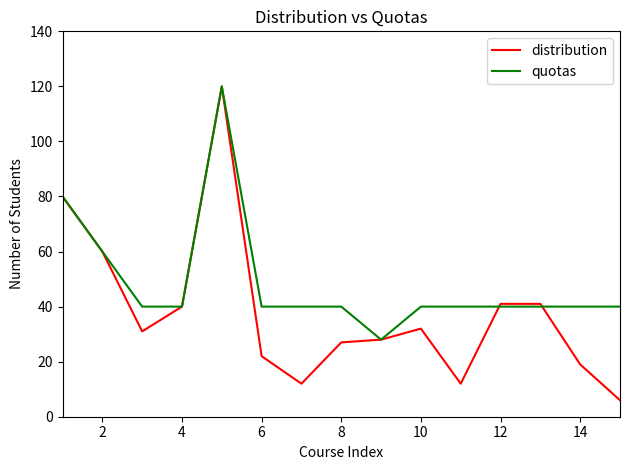

Which series has the largest range (max minus min)?

distribution